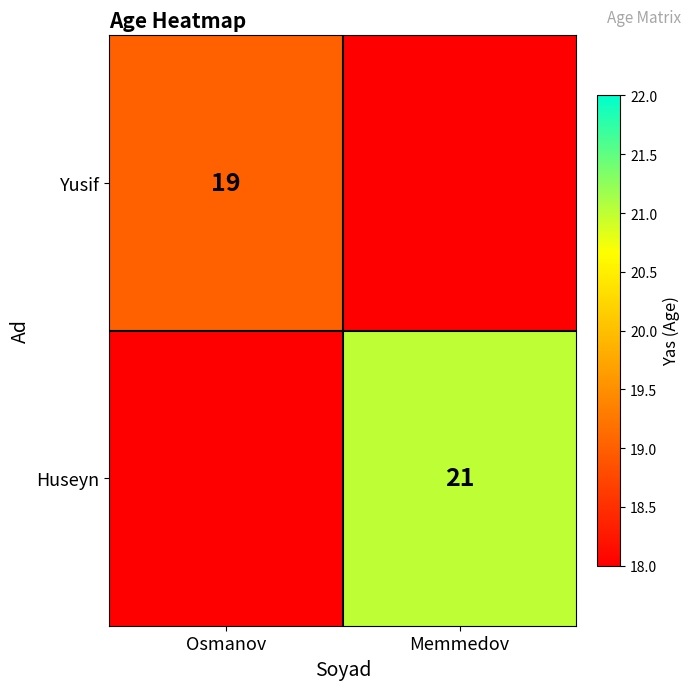

Is it true that Yusif equals 19 at Osmanov?

True